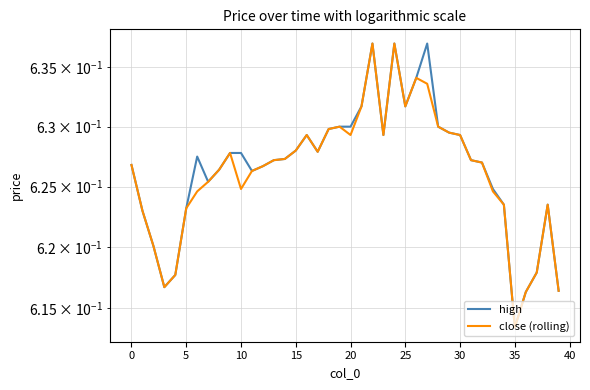

What are all the series names shown in the legend?

high, close (rolling)